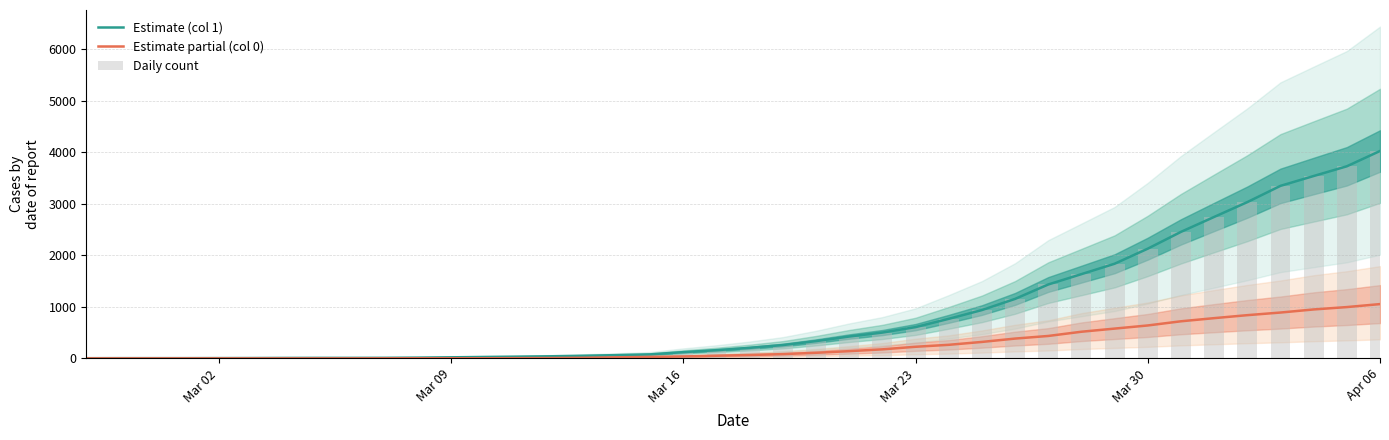

How many series are shown in this chart?

3